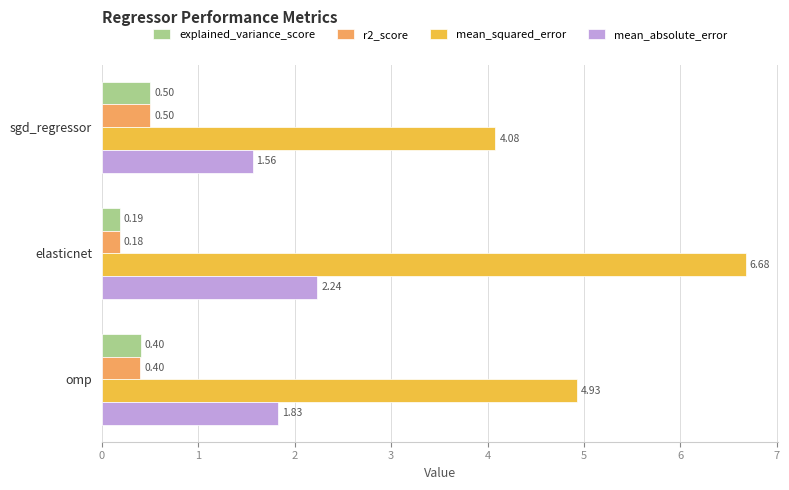

Which series has the largest range (max minus min)?

mean_squared_error